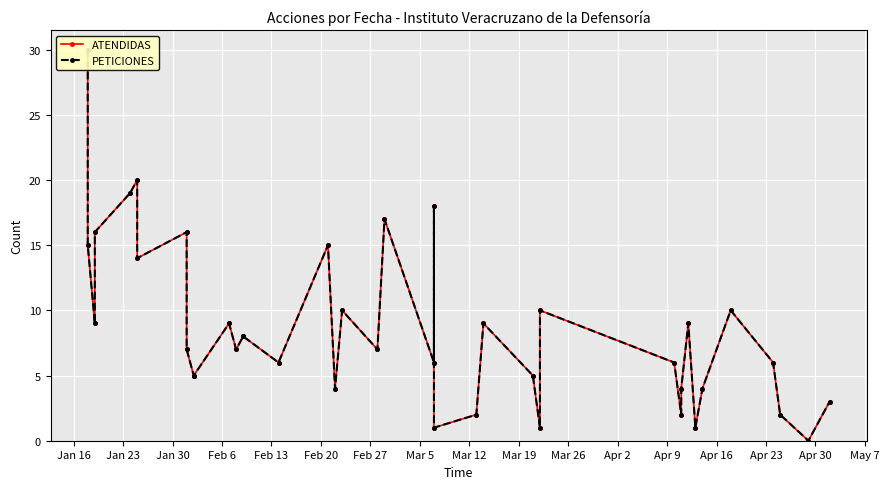

What is the sum of all ATENDIDAS values?

346